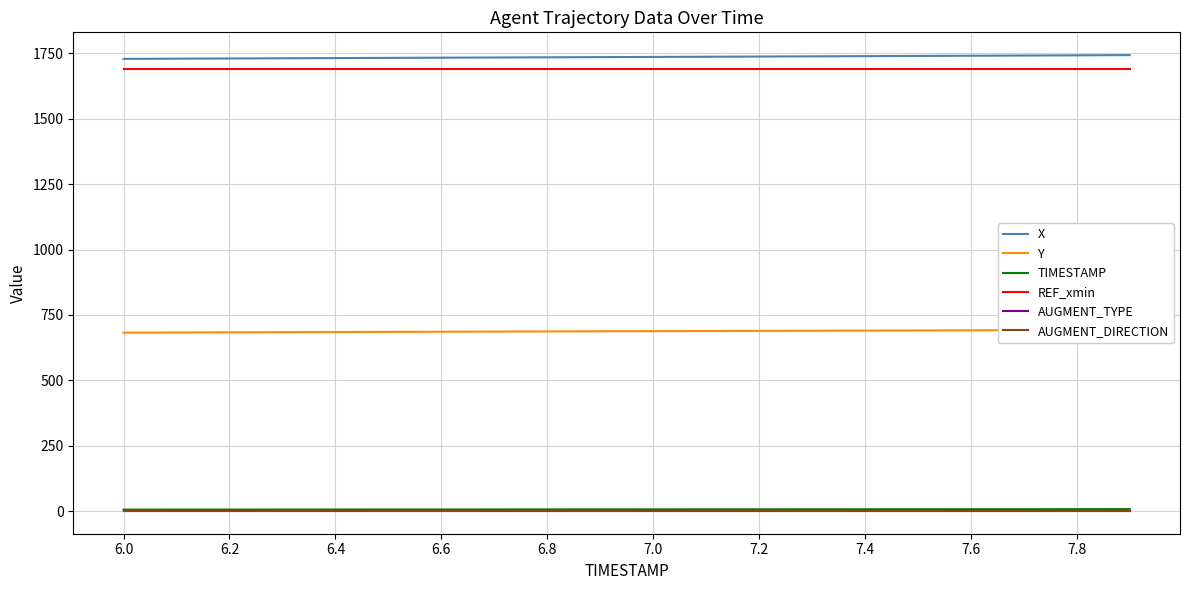

What is the approximate value of REF_xmin at 6.4?

1689.8